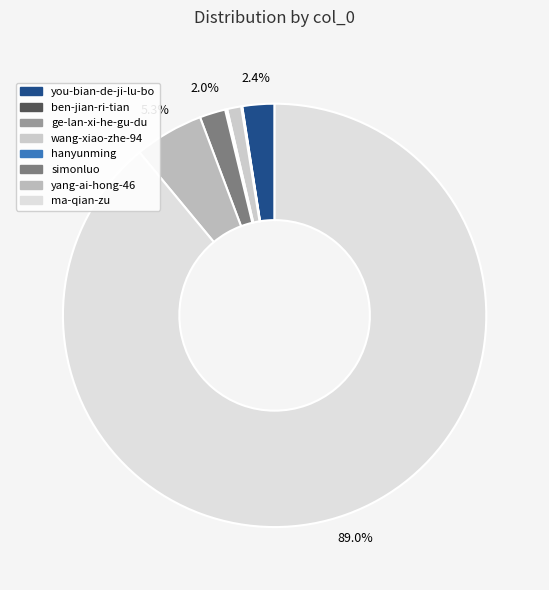

How many slices are in this pie chart?

8